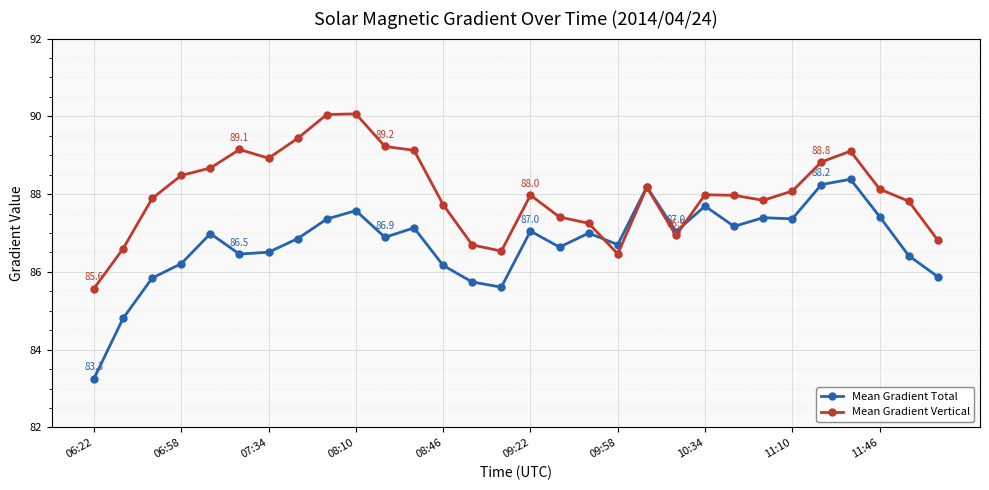

Which series has the largest total across all categories?

Mean Gradient Vertical